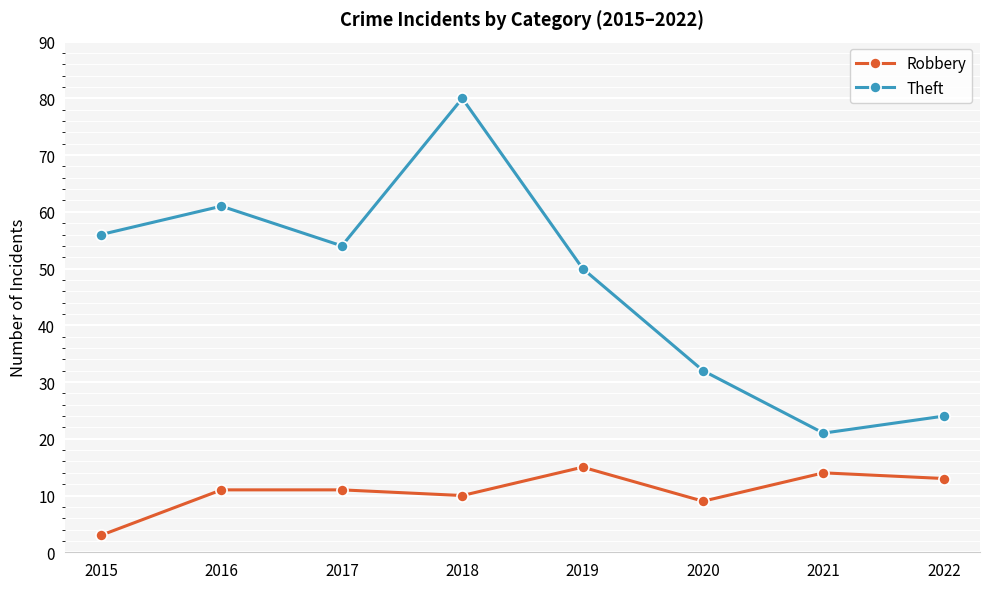

How many series are shown in this chart?

2